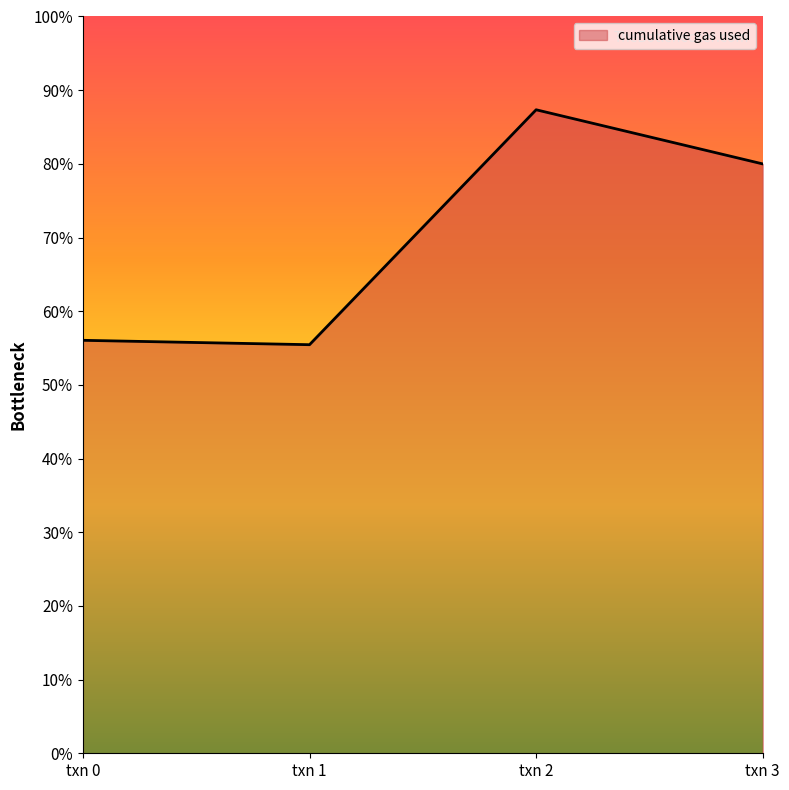

At which category does the chart reach its peak across all series?

txn 2